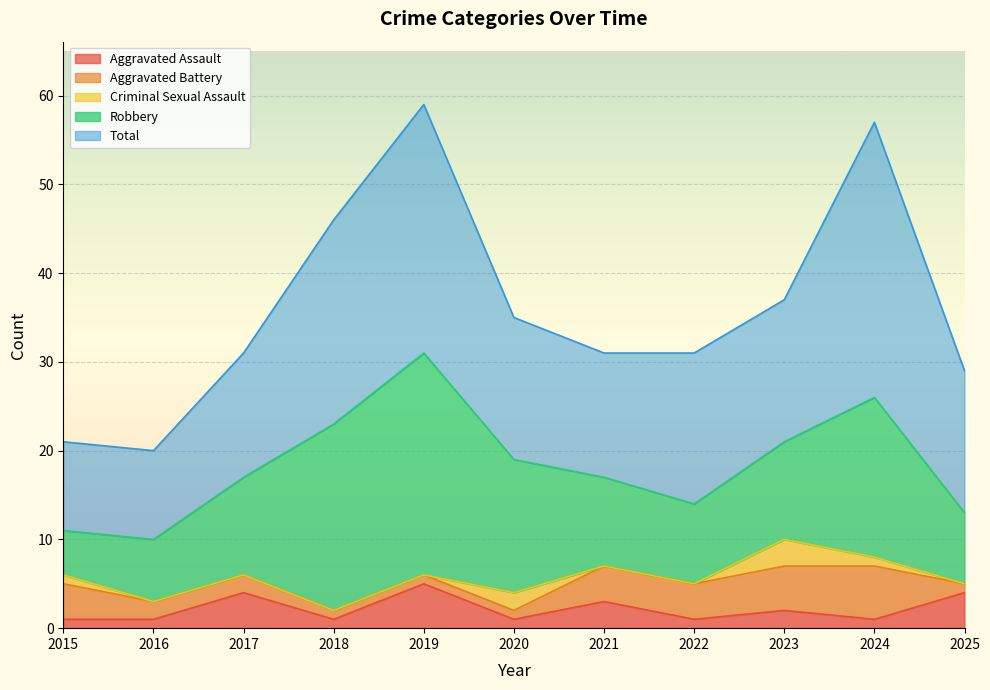

At which category is the sum across all series the highest?

2019